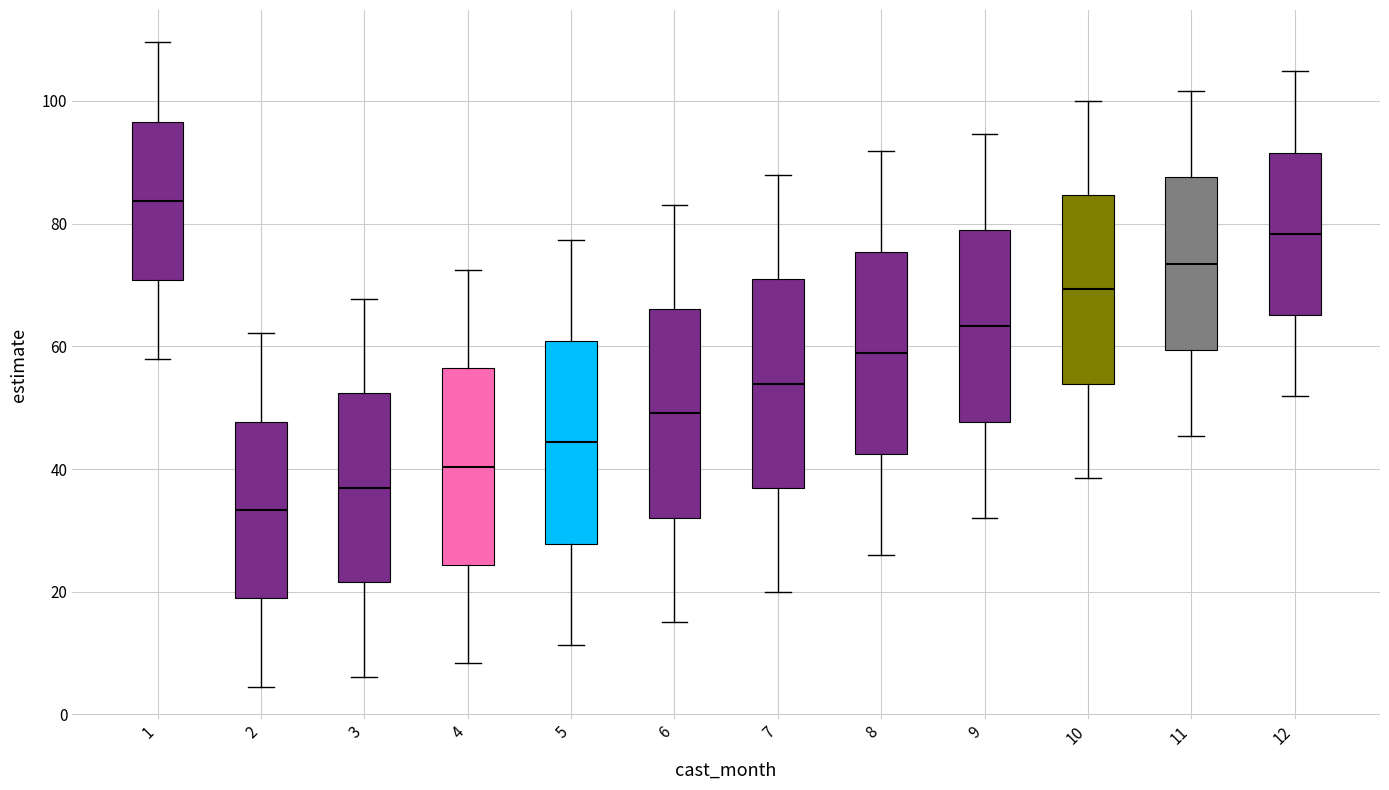

Reading left to right, transcribe this box plot: for each box, give where its median line is, the range the box spans, and where its two whiskers end, as read against the y-axis. The values are not printed on the chart, so give them approximately, as read against the axis.

1: median 84, box 70 to 96, whiskers 58 to 110
2: median 34, box 18 to 48, whiskers 4 to 62
3: median 36, box 22 to 52, whiskers 6 to 68
4: median 40, box 24 to 56, whiskers 8 to 72
5: median 44, box 28 to 60, whiskers 12 to 78
6: median 50, box 32 to 66, whiskers 16 to 84
7: median 54, box 36 to 70, whiskers 20 to 88
8: median 58, box 42 to 76, whiskers 26 to 92
9: median 64, box 48 to 78, whiskers 32 to 94
10: median 70, box 54 to 84, whiskers 38 to 100
11: median 74, box 60 to 88, whiskers 46 to 102
12: median 78, box 66 to 92, whiskers 52 to 104